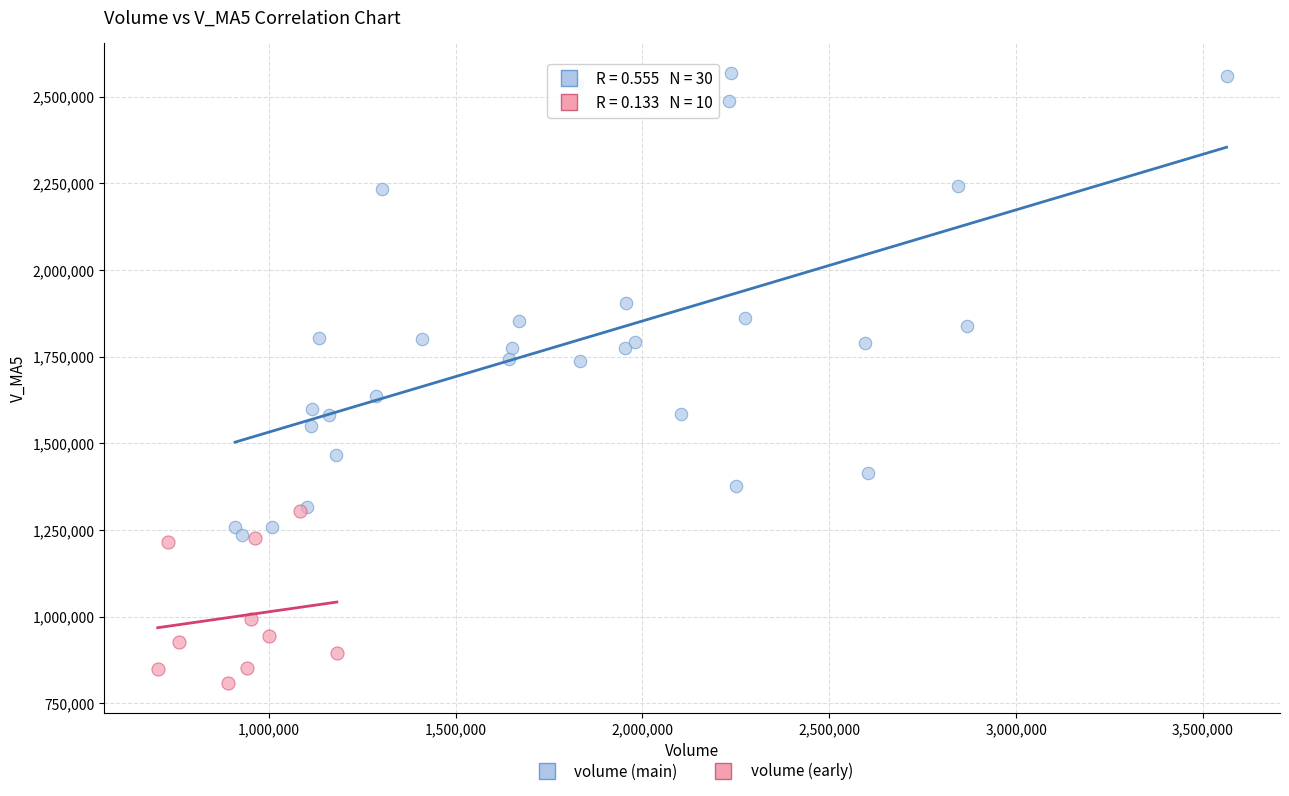

What are all the series names shown in the legend?

volume (main), volume (early)